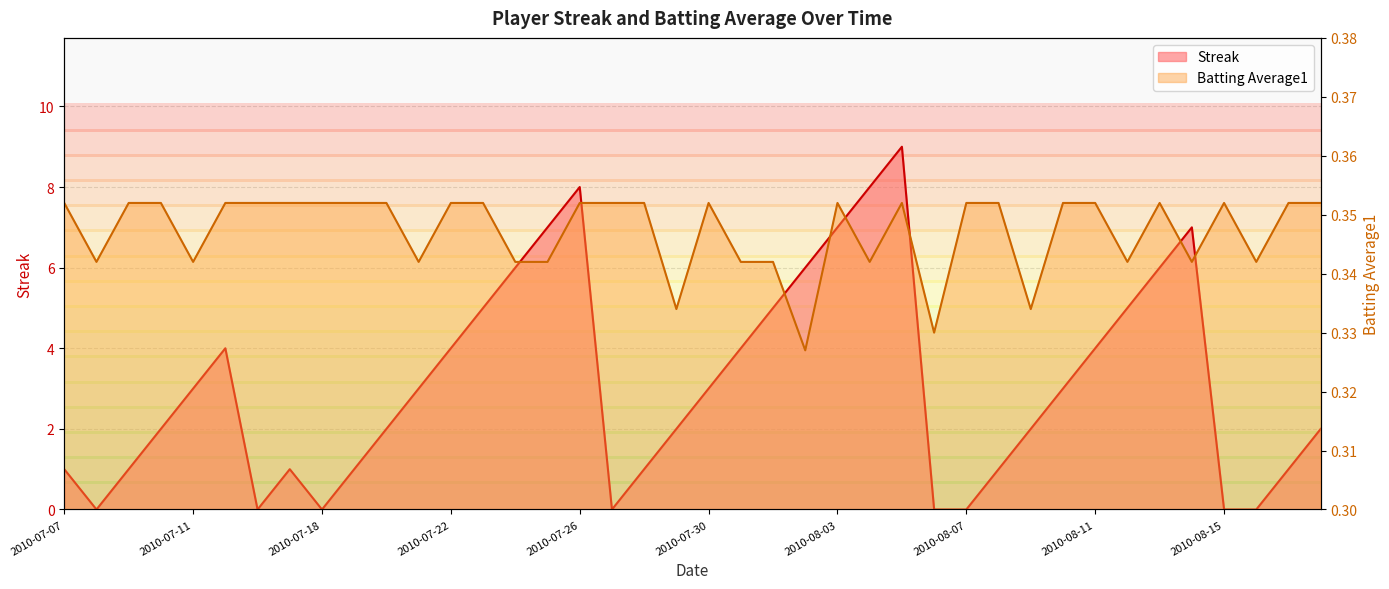

How many intersections are there between Streak and Batting Average1?

12